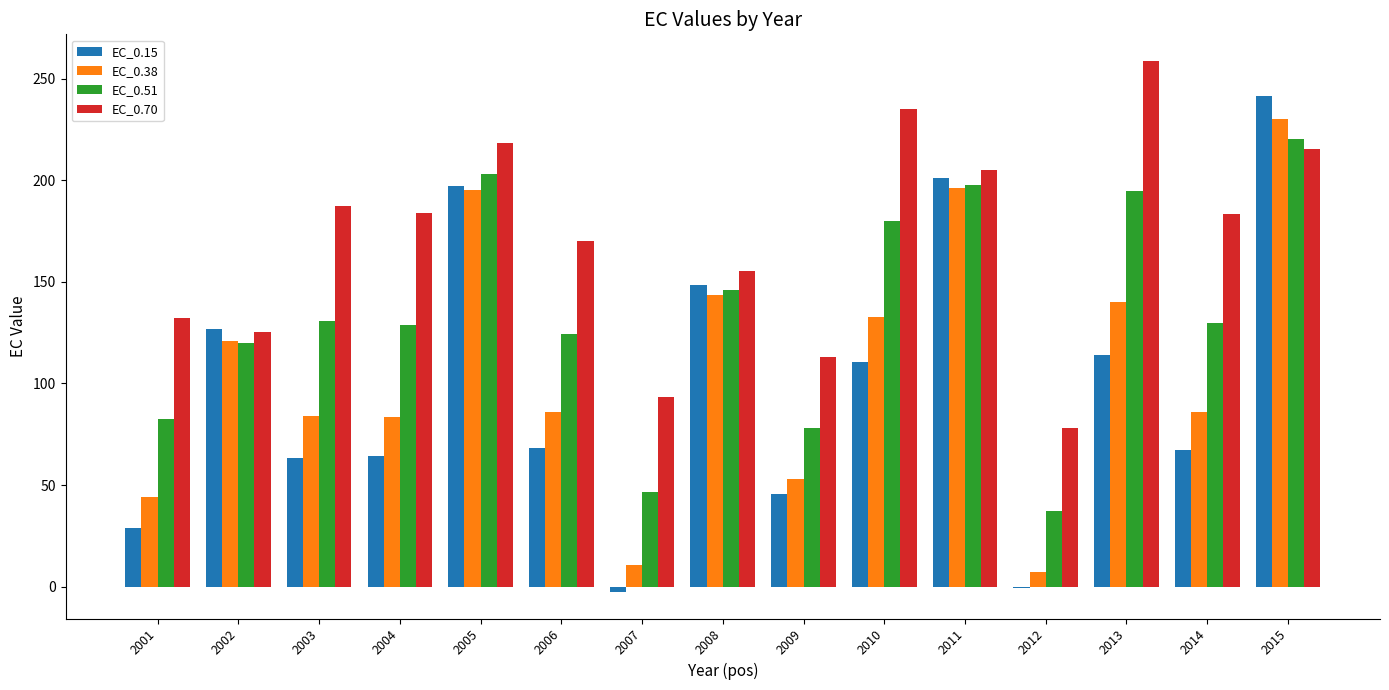

How many groups of bars are there?

15